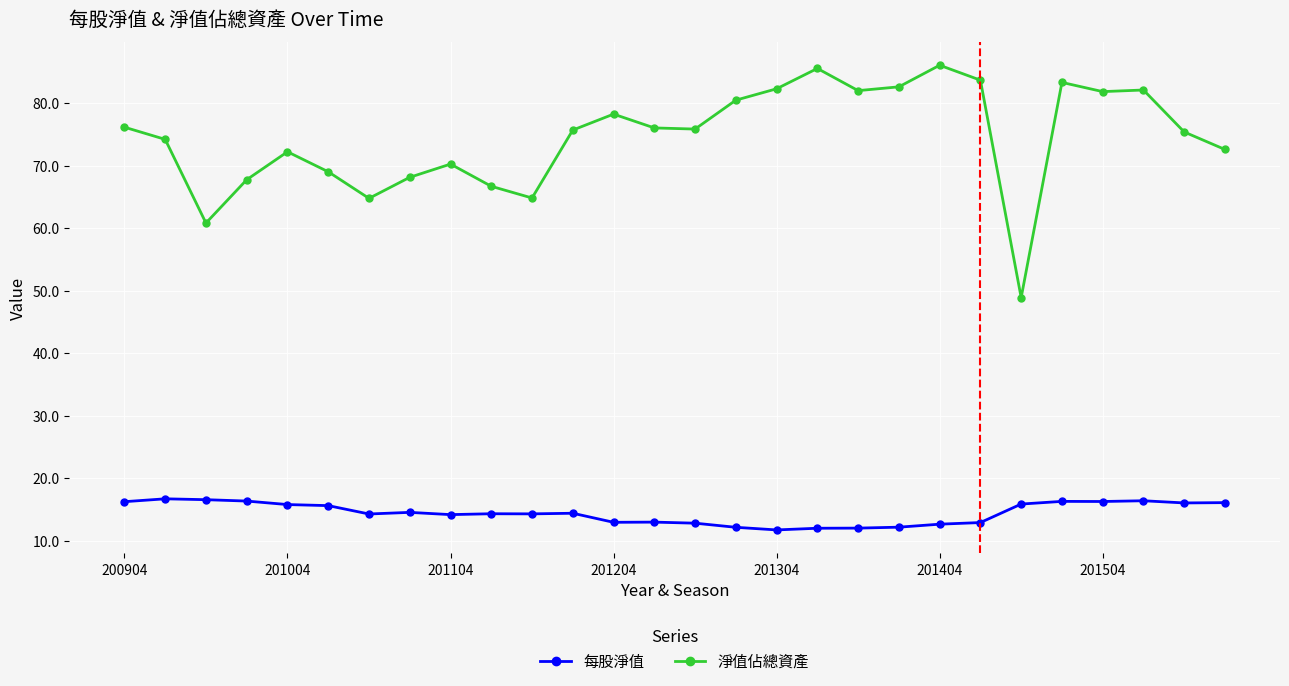

Which series has the largest range (max minus min)?

淨值佔總資產